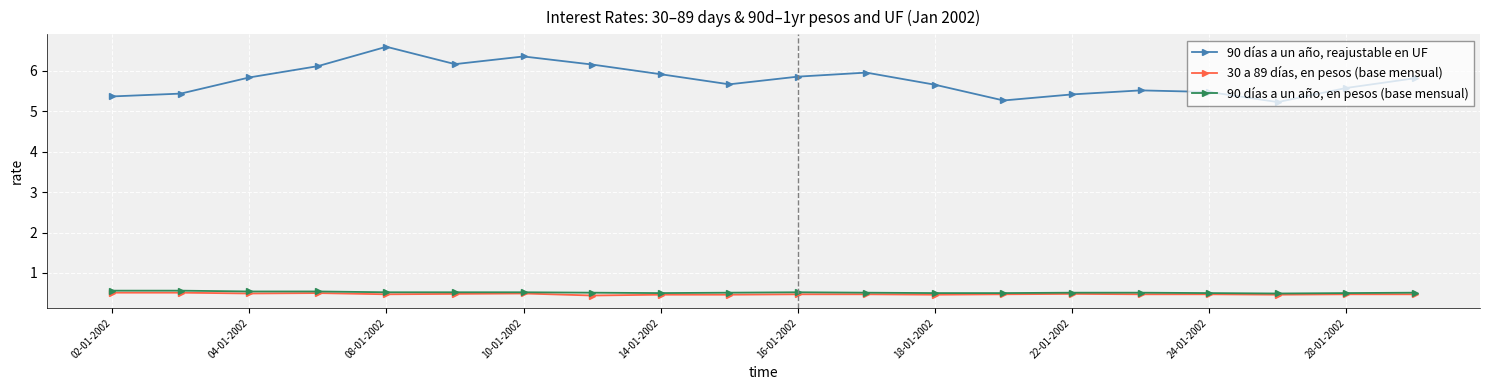

Which series has the widest spread of values?

90 días a un año, reajustable en UF